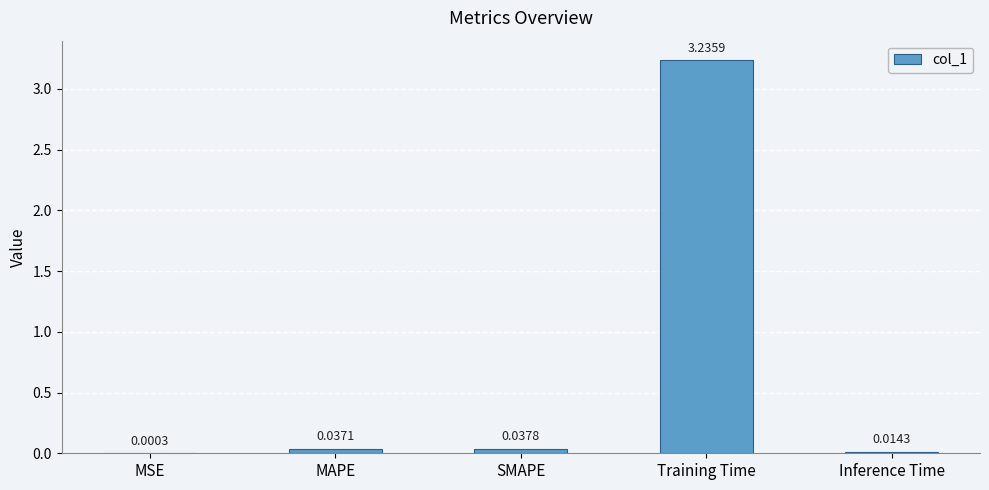

Between Inference Time and SMAPE, which is larger?

SMAPE